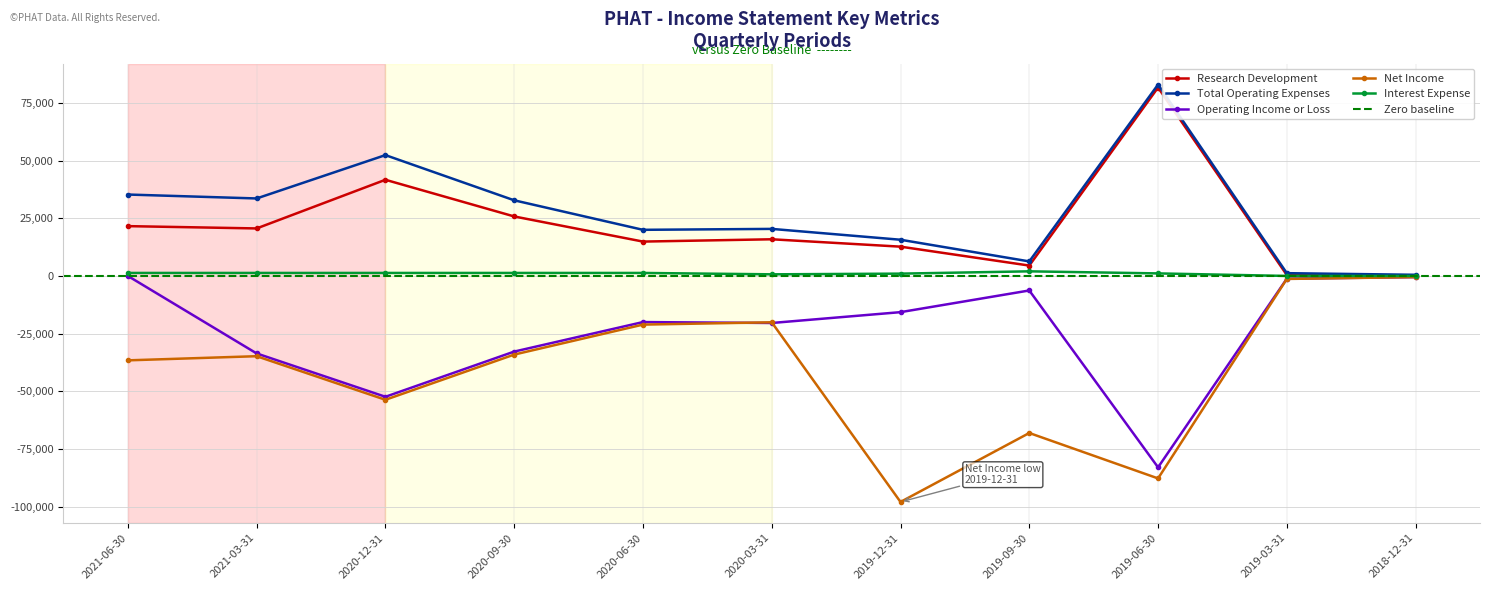

How many times do Operating Income or Loss and Net Income cross each other?

2